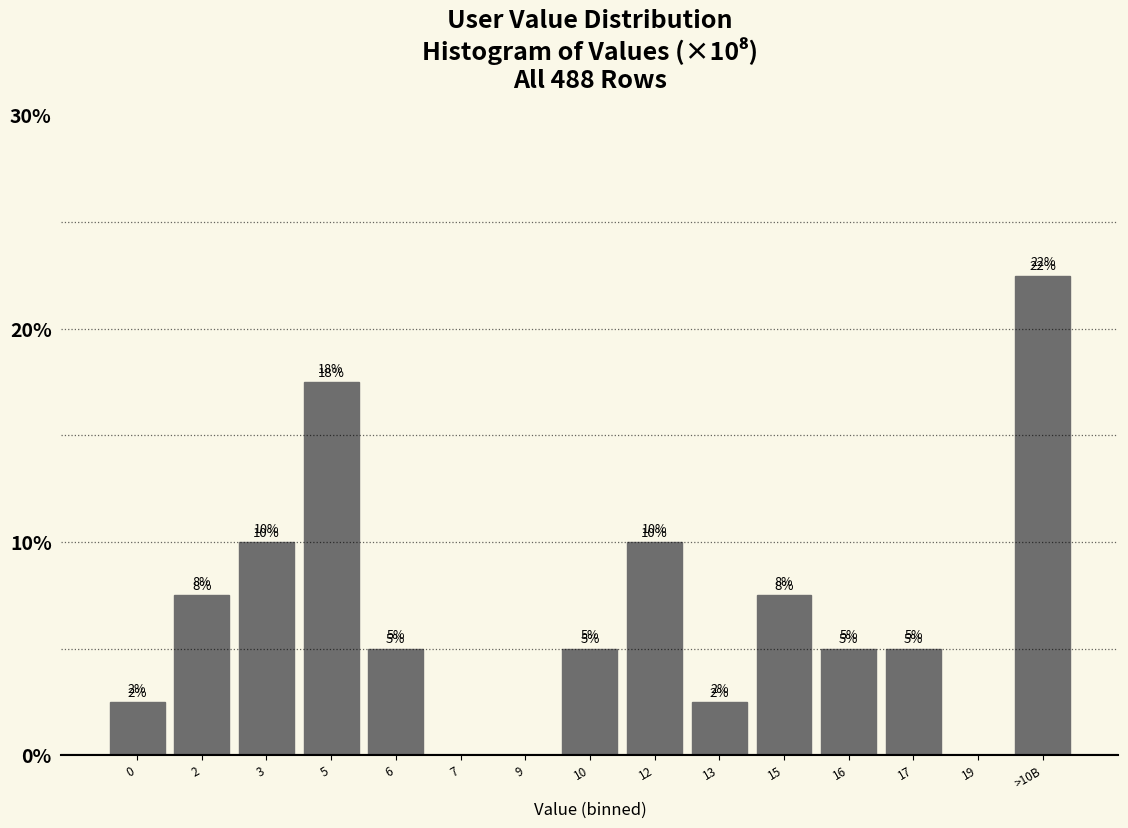

The chart shows a value of 7.5 at 2. True or false?

True